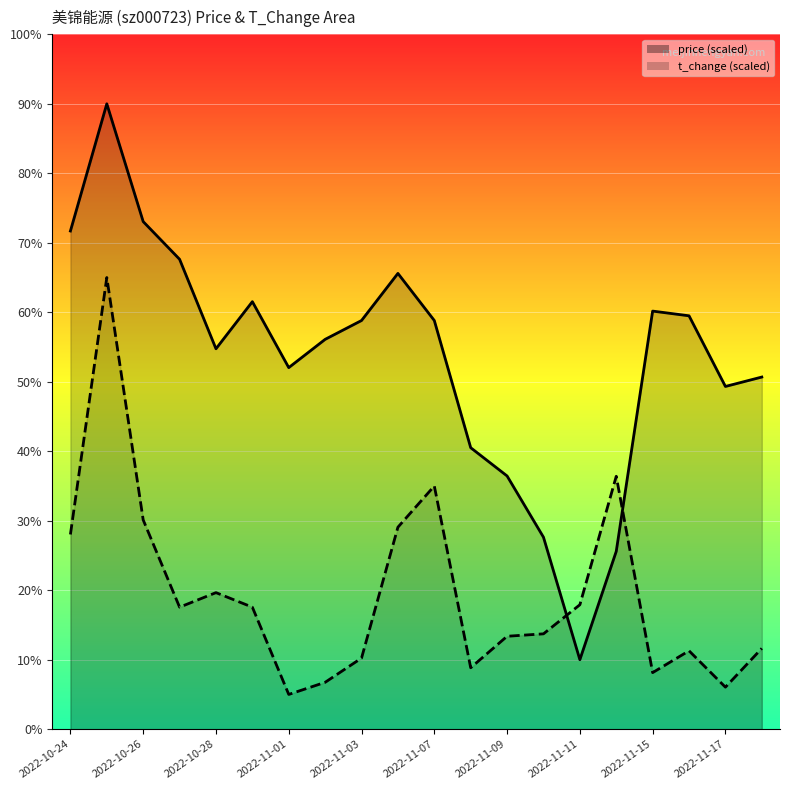

Rank the categories by t_change value from lowest to highest.

2022-11-01, 2022-11-17, 2022-11-02, 2022-11-15, 2022-11-08, 2022-11-03, 2022-11-16, 2022-11-18, 2022-11-09, 2022-11-10, 2022-10-27, 2022-10-31, 2022-11-11, 2022-10-28, 2022-10-24, 2022-11-04, 2022-10-26, 2022-11-07, 2022-11-14, 2022-10-25